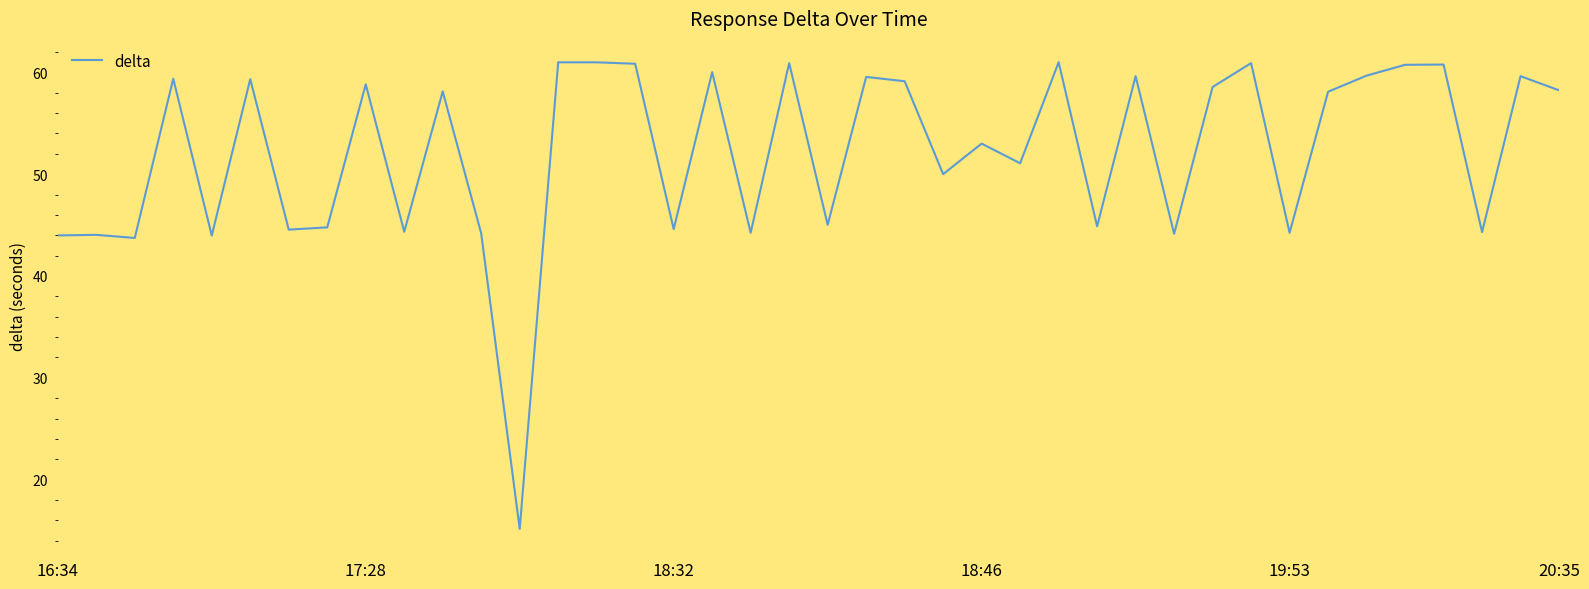

What is the smallest value displayed?

15.2